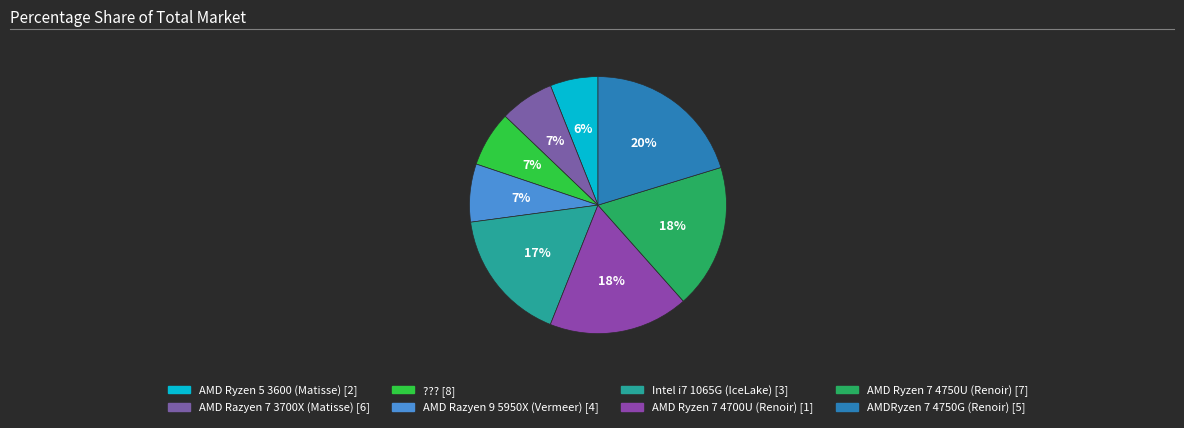

To the nearest percent, what portion does AMDRyzen 7 4750G (Renoir) [5] represent?

20%